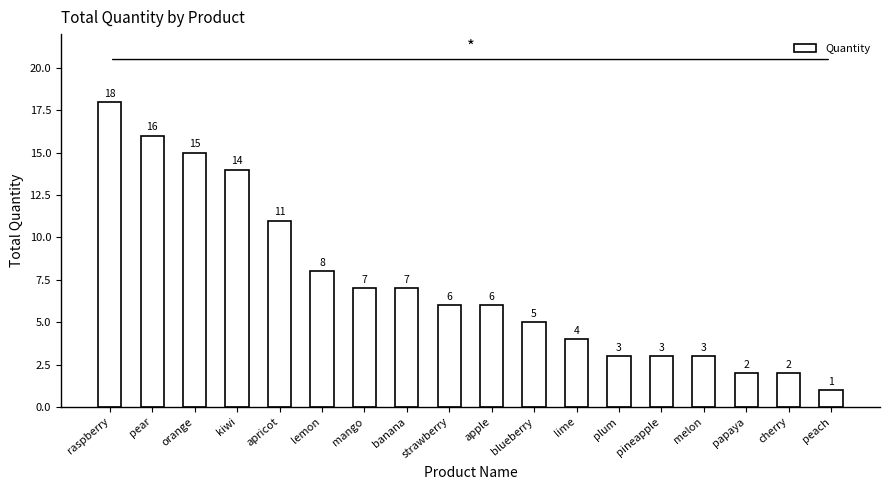

What position from the right is papaya?

3